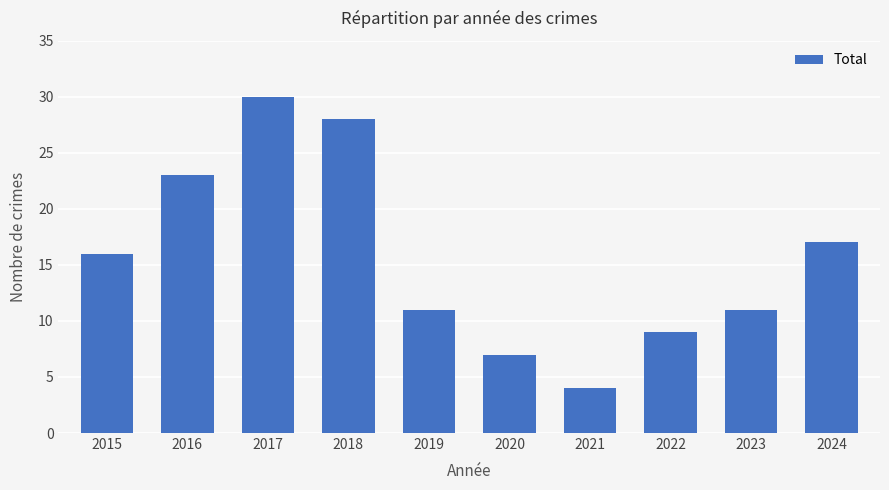

The chart shows a value of 3 at 2022. True or false?

False